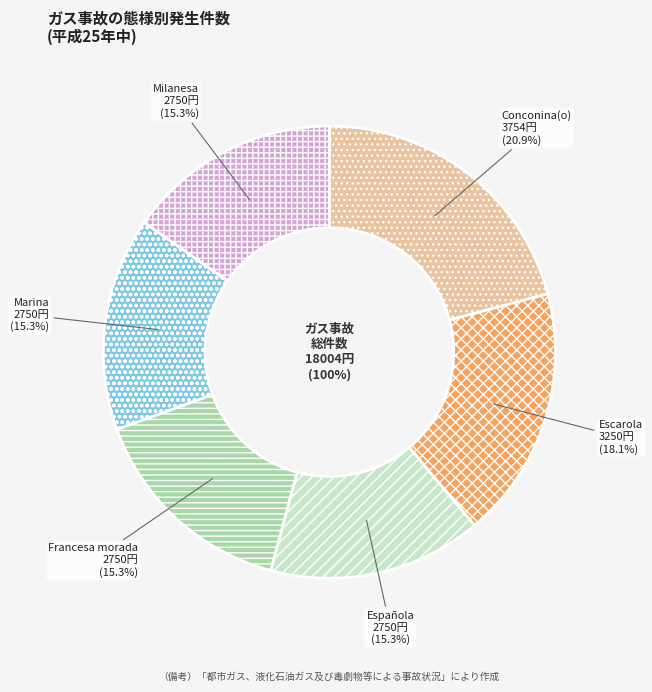

To the nearest percent, what is the combined percentage of Marina and Francesa morada?

31%